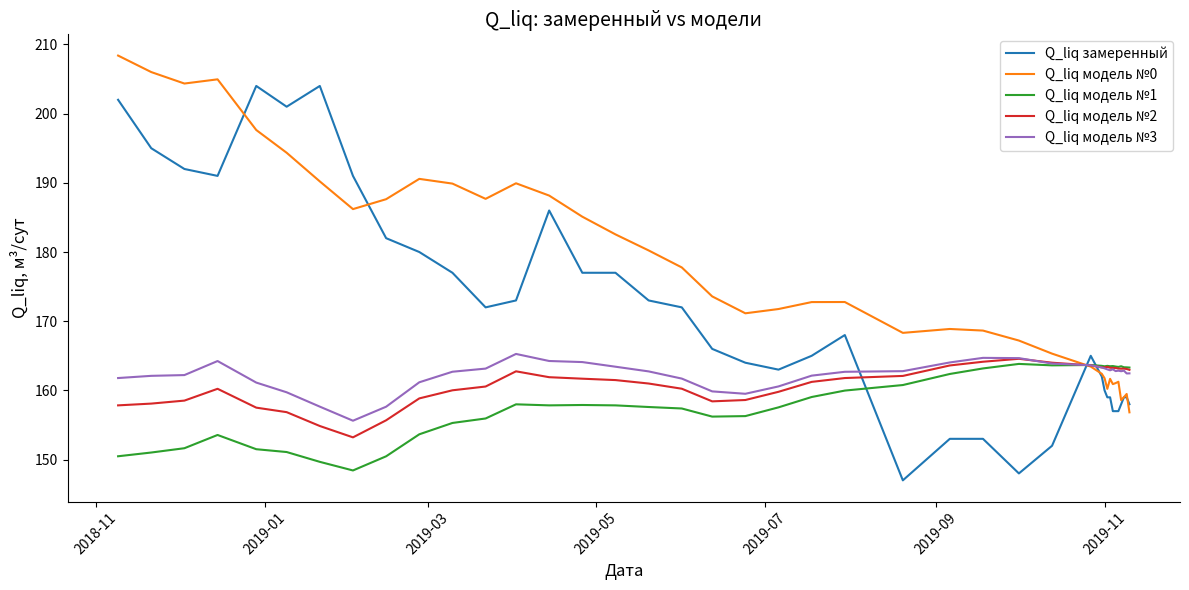

Which series has the largest total across all categories?

Q_liq модель №0